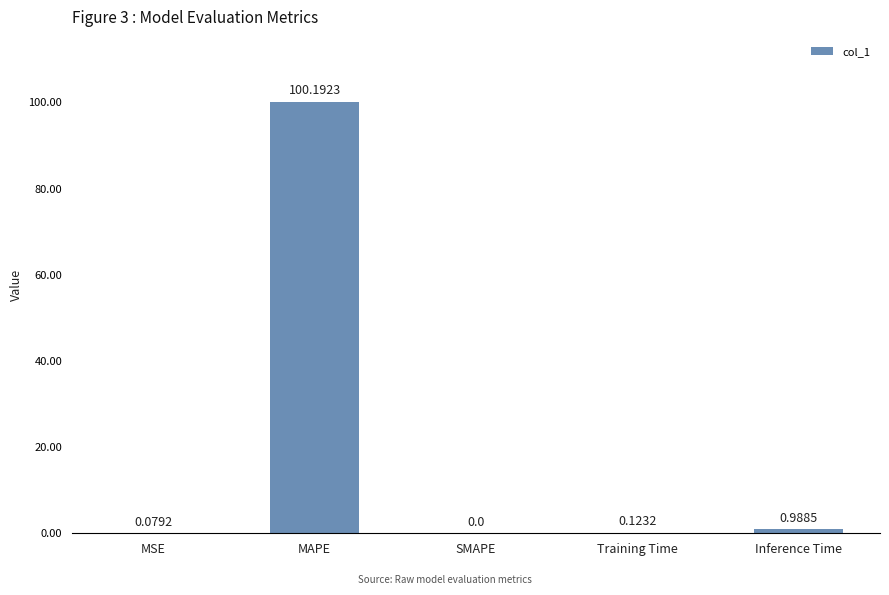

Which category has the highest value across all series?

MAPE